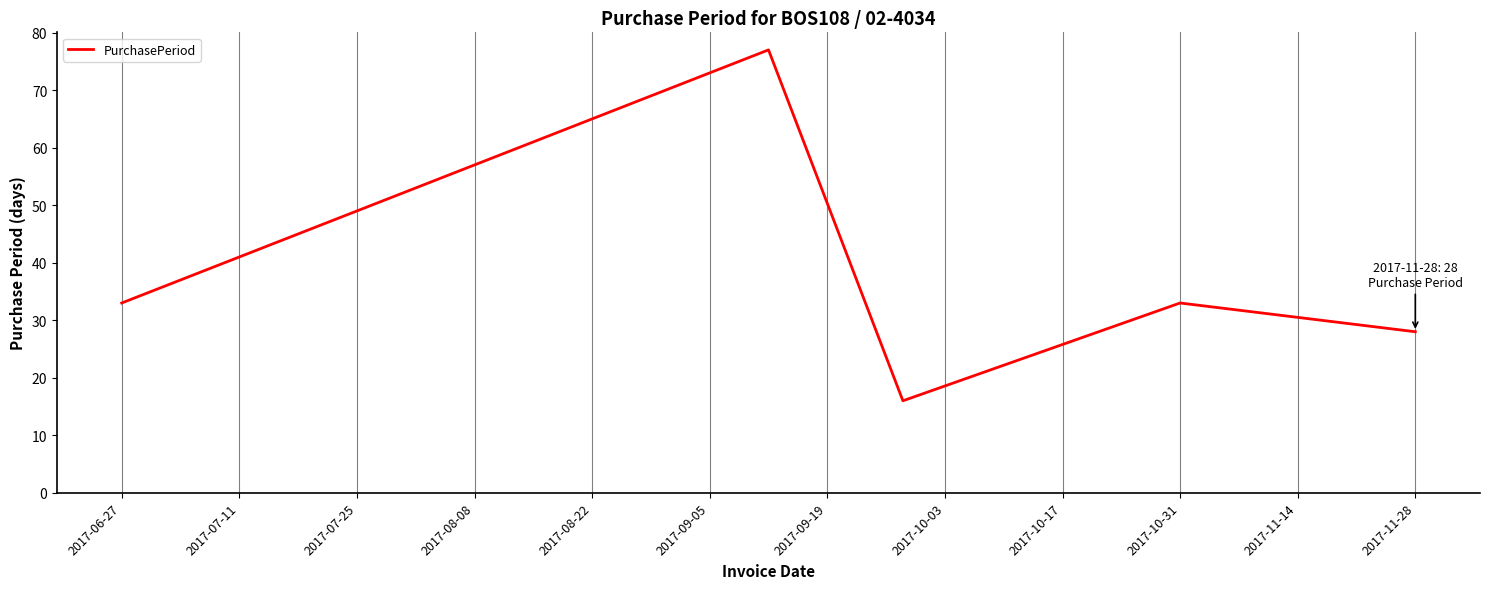

What is the average value?

37